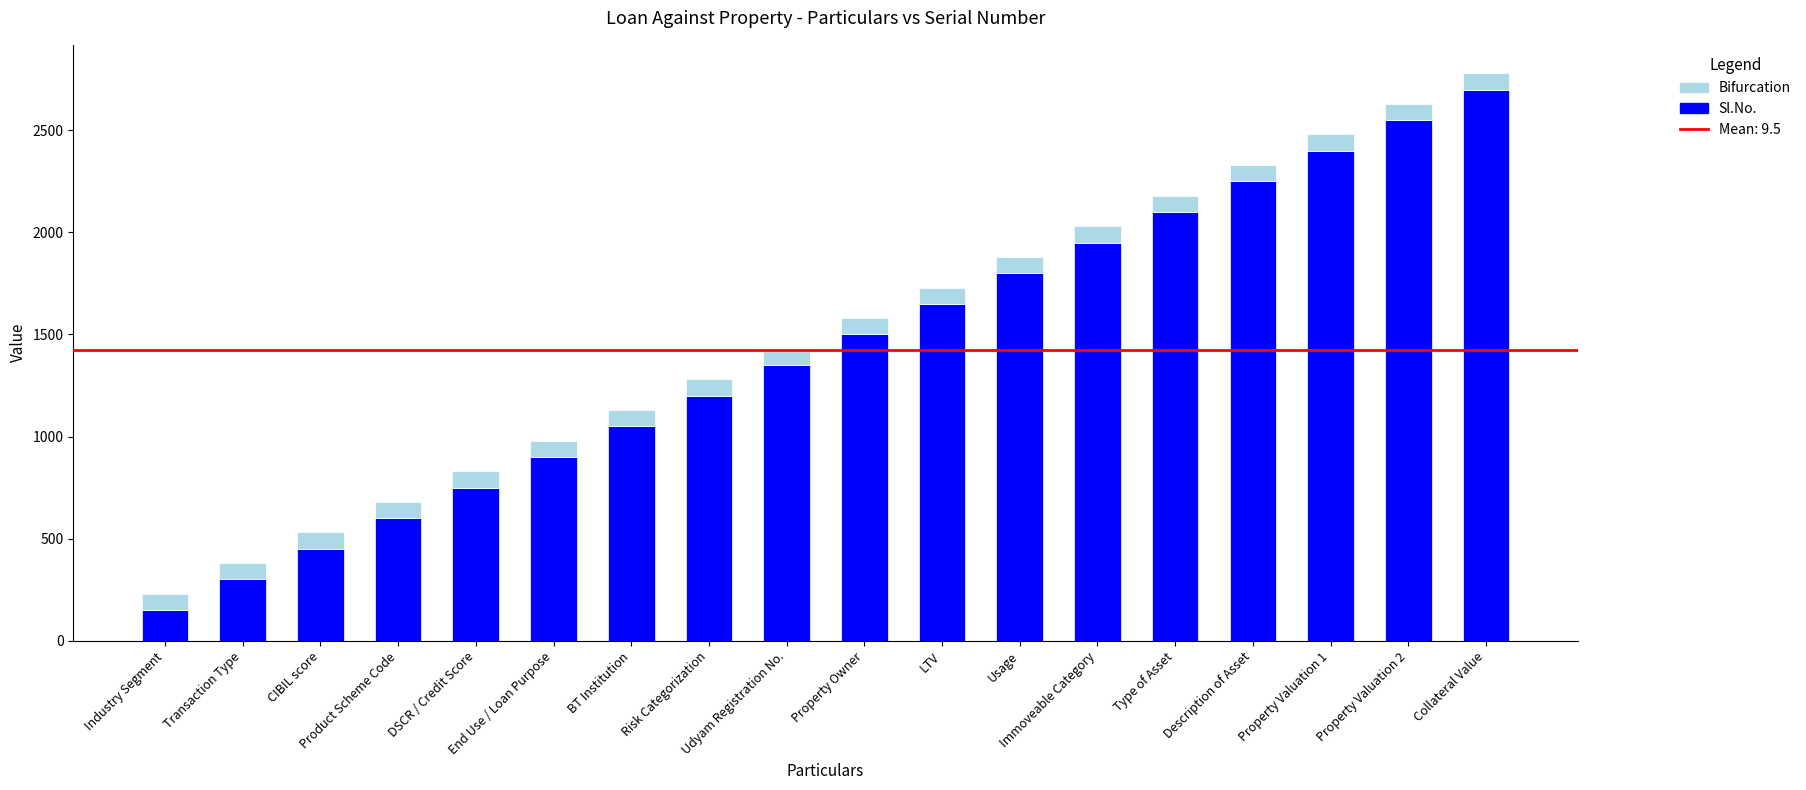

What is the sum of all Sl.No. values?

25650